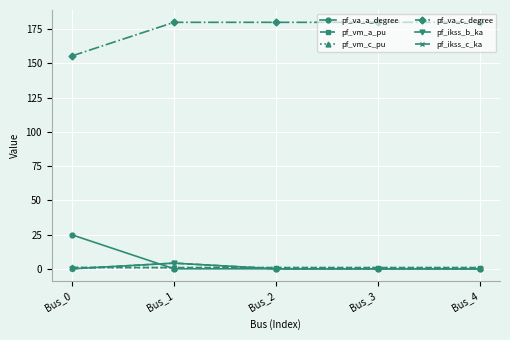

The value of pf_va_a_degree at Bus_4 is 0.0. True or false?

False